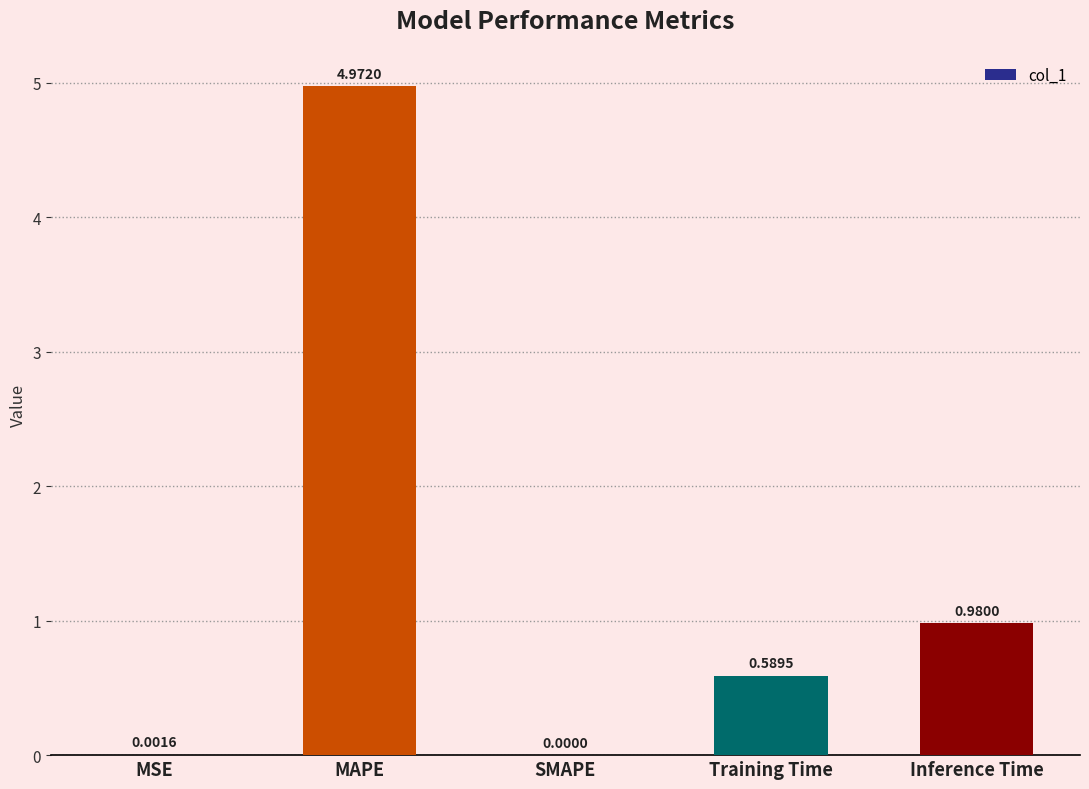

Where is the data nearest to the value 2?

Inference Time